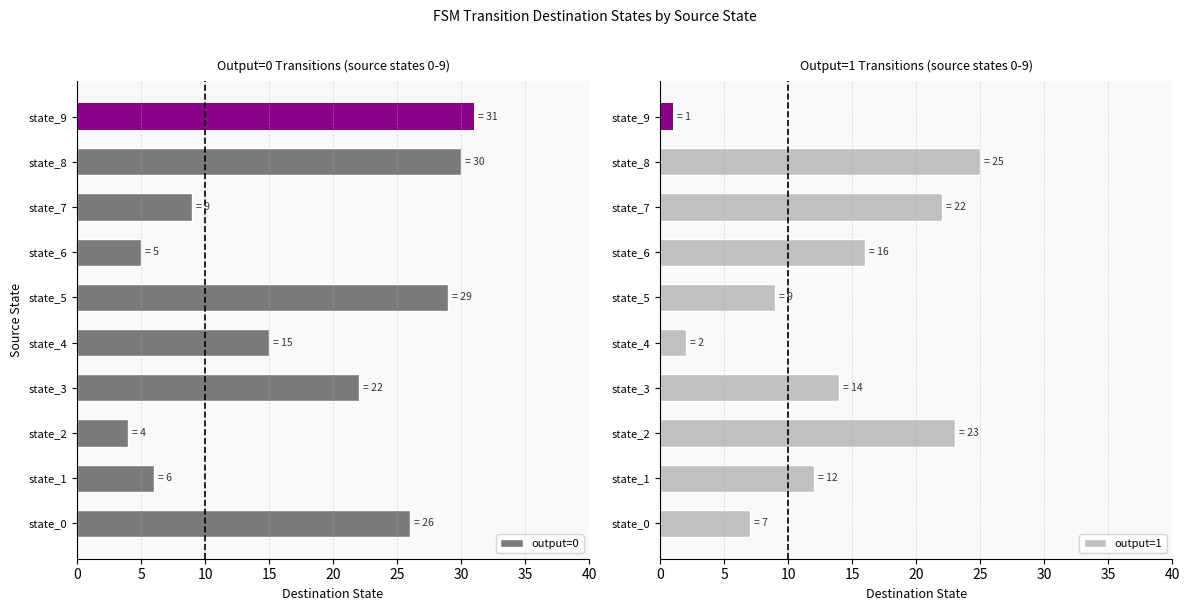

What is the minimum value shown in the chart?

1